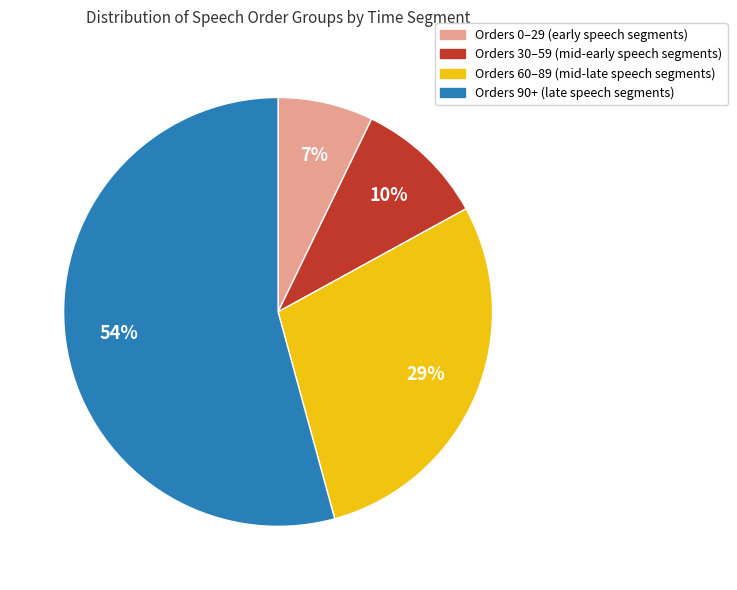

Which has a higher value, Orders 60–89 (mid-late speech segments) or Orders 30–59 (mid-early speech segments)?

Orders 60–89 (mid-late speech segments)